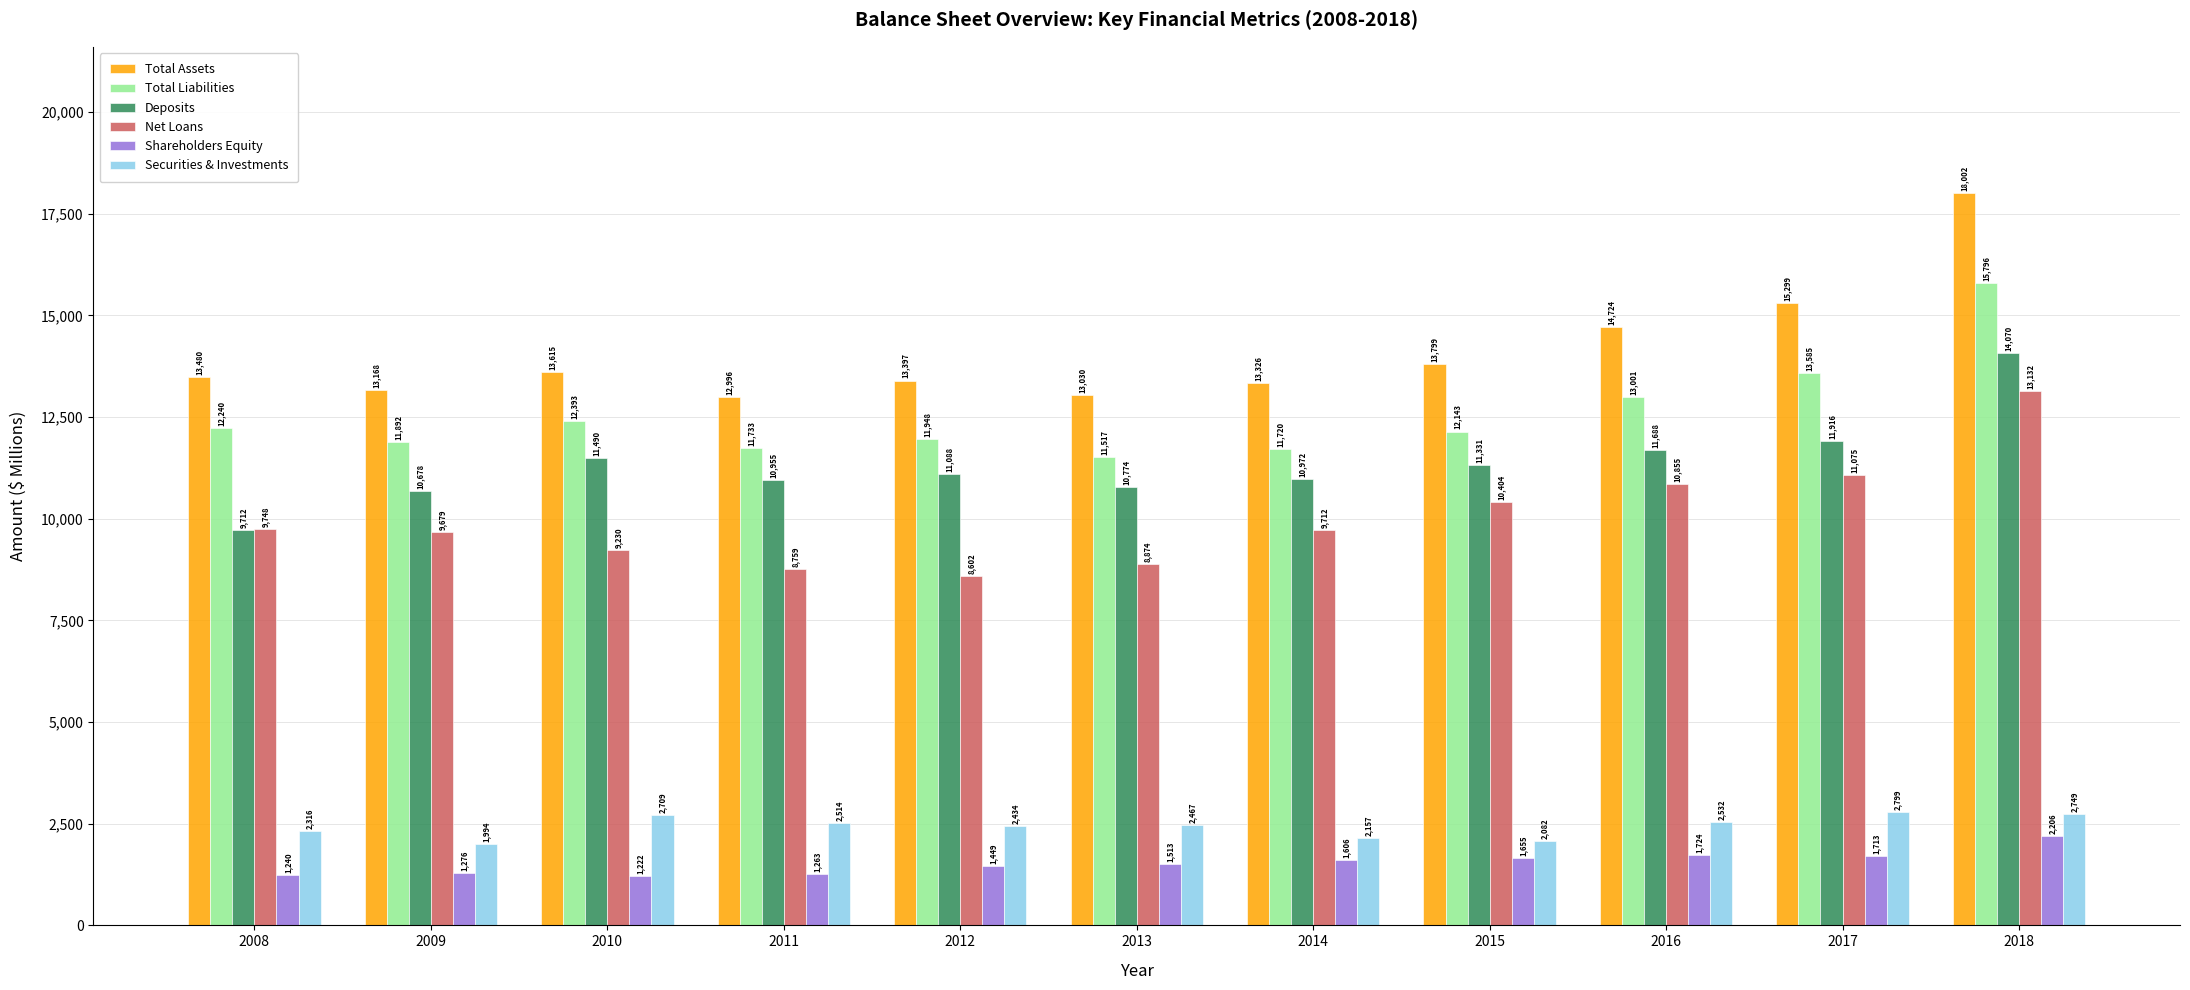

True or false: Net Loans has a value of 5370 at 2016.

False